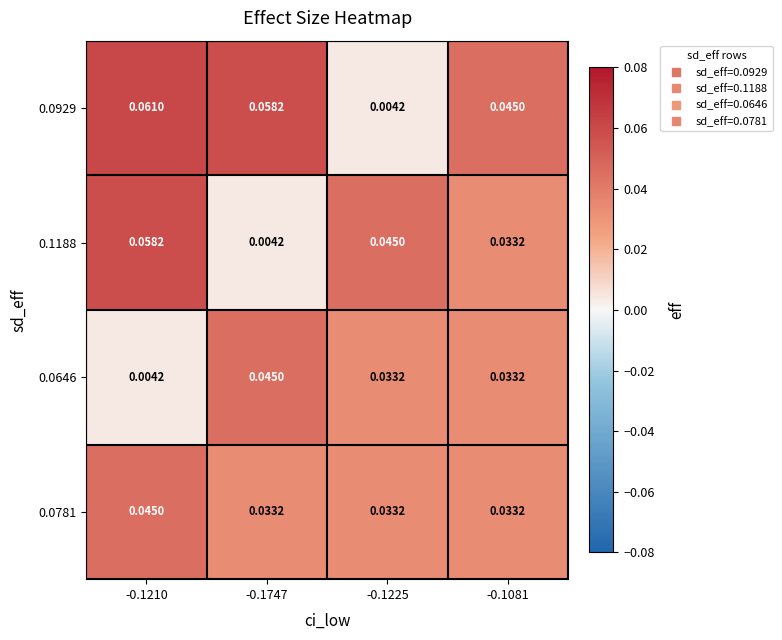

At which category is the sum across all series the highest?

-0.1210